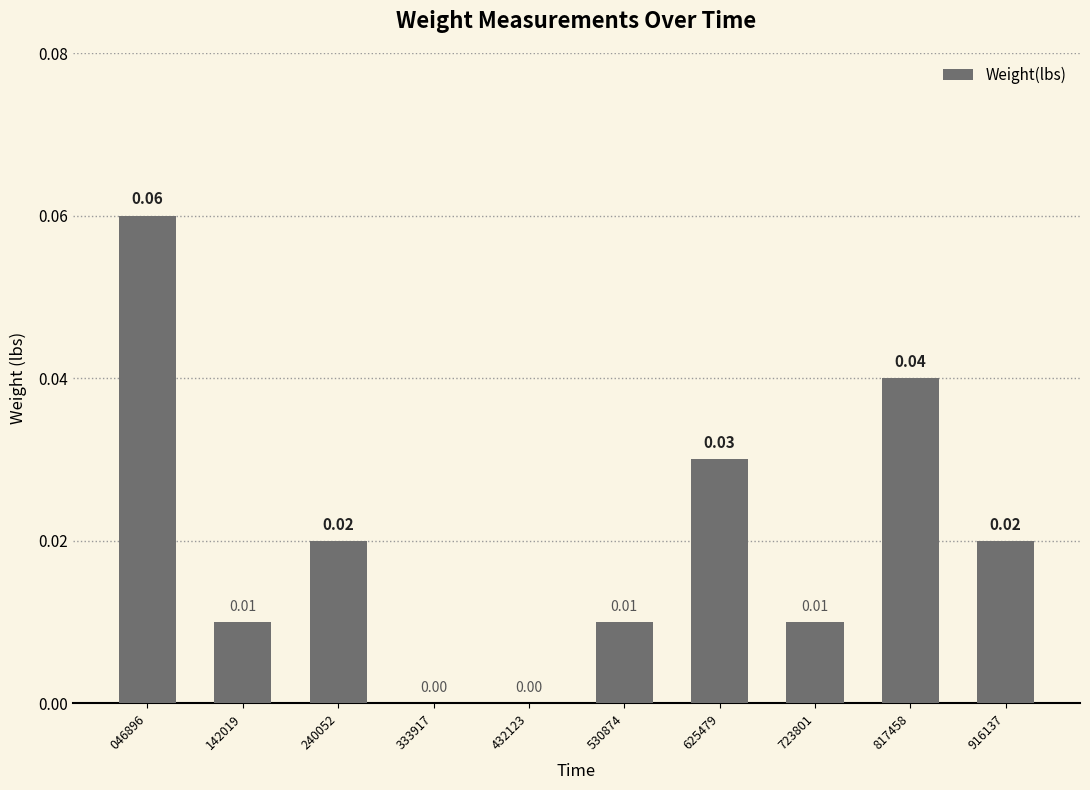

Between 333917 and 530874, which is larger?

530874